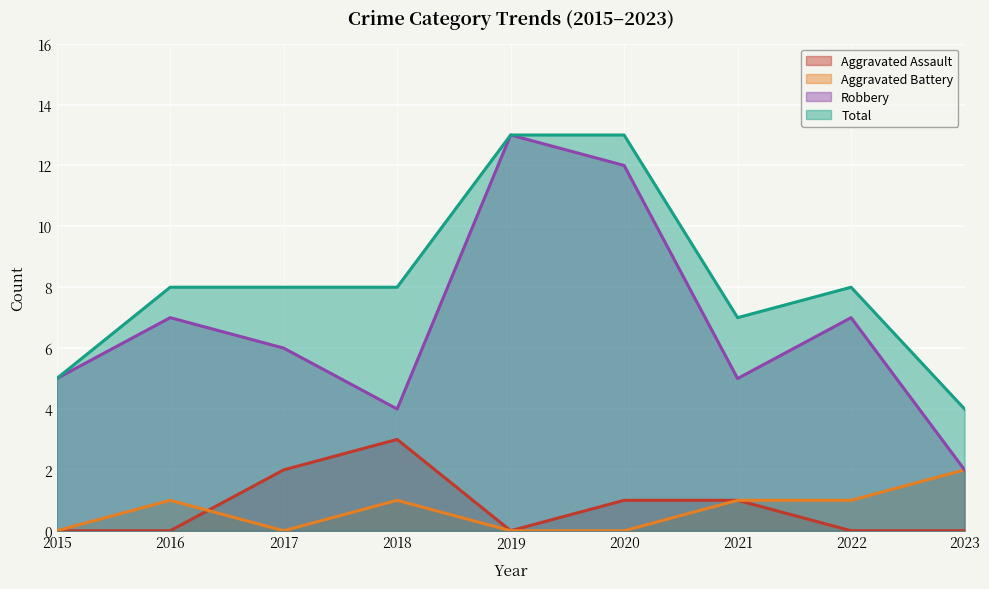

Is it true that Total equals 5 at 2017?

False